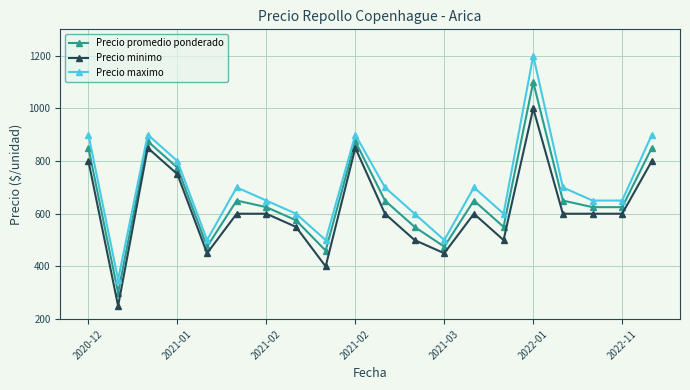

True or false: Precio minimo has more than 0 interior local peaks.

True